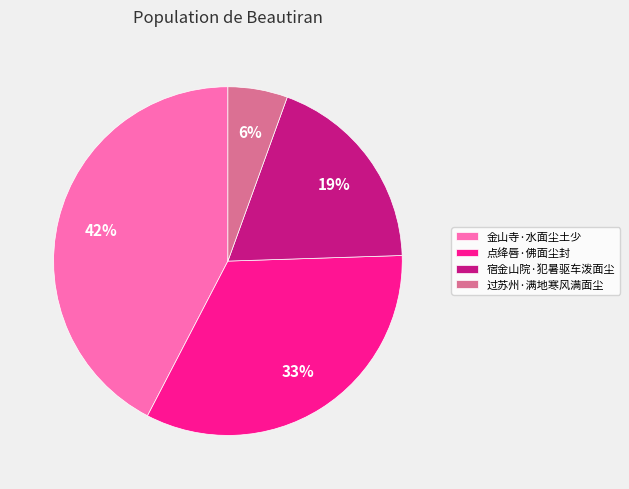

Which category has the biggest portion of the pie?

金山寺·水面尘土少